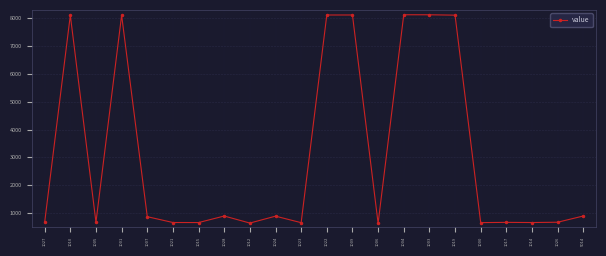

What is the approximate value at 1007?

867